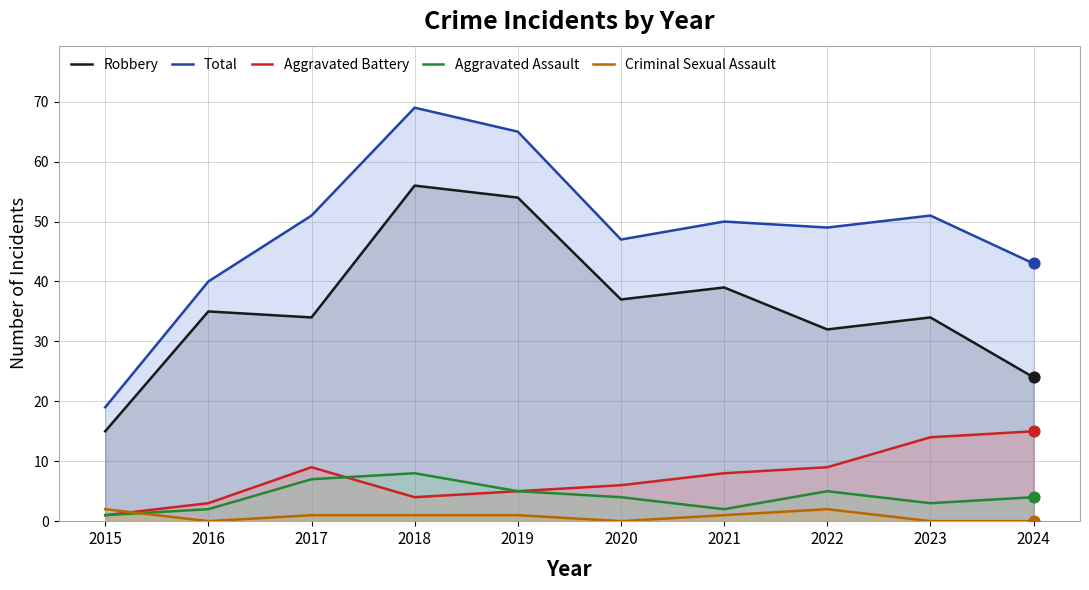

What are all the series names shown in the legend?

Robbery, Total, Aggravated Battery, Aggravated Assault, Criminal Sexual Assault